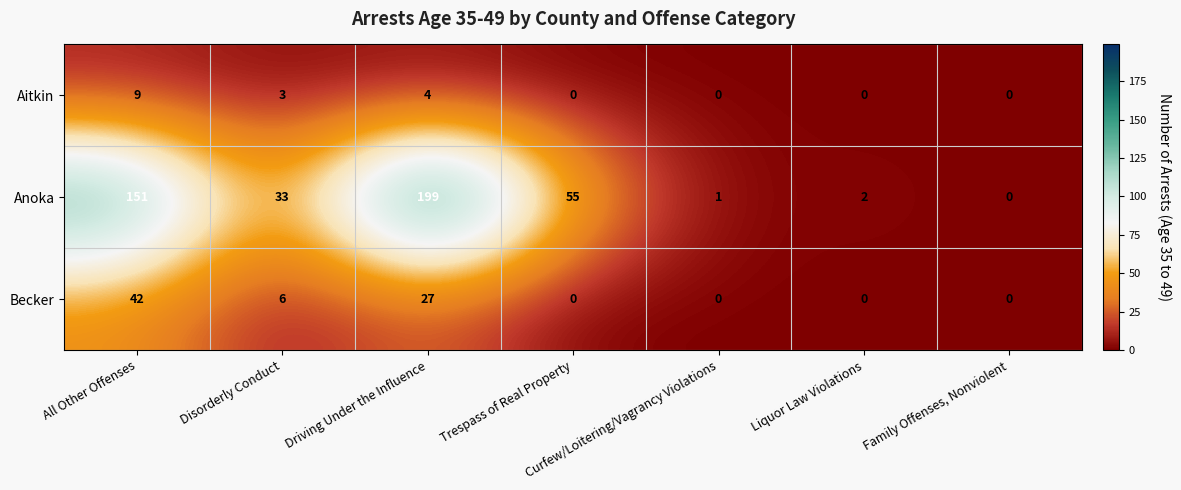

At which category is the sum across all series the highest?

Driving Under the Influence